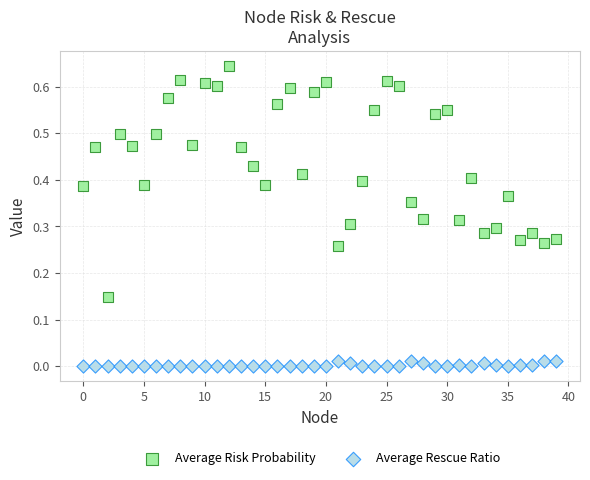

Which series reaches the minimum Y coordinate?

Average Rescue Ratio